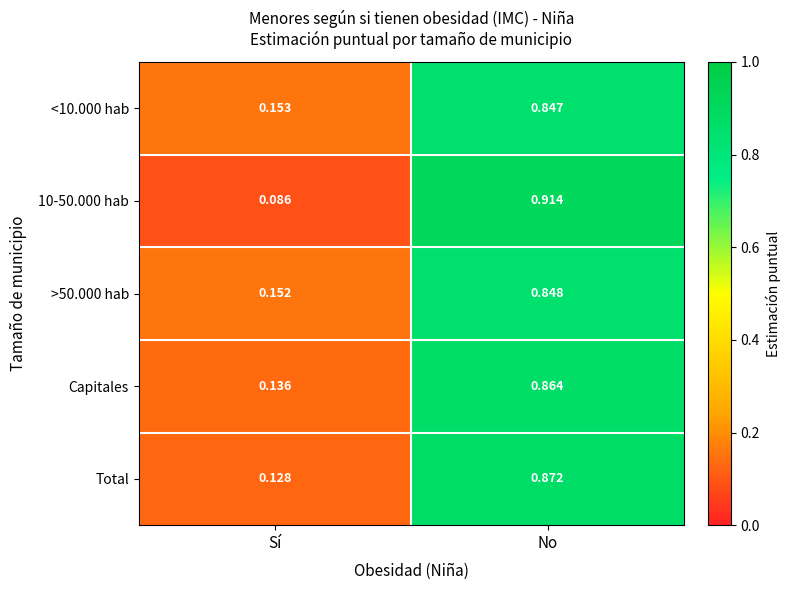

At which category is the sum across all series the highest?

No